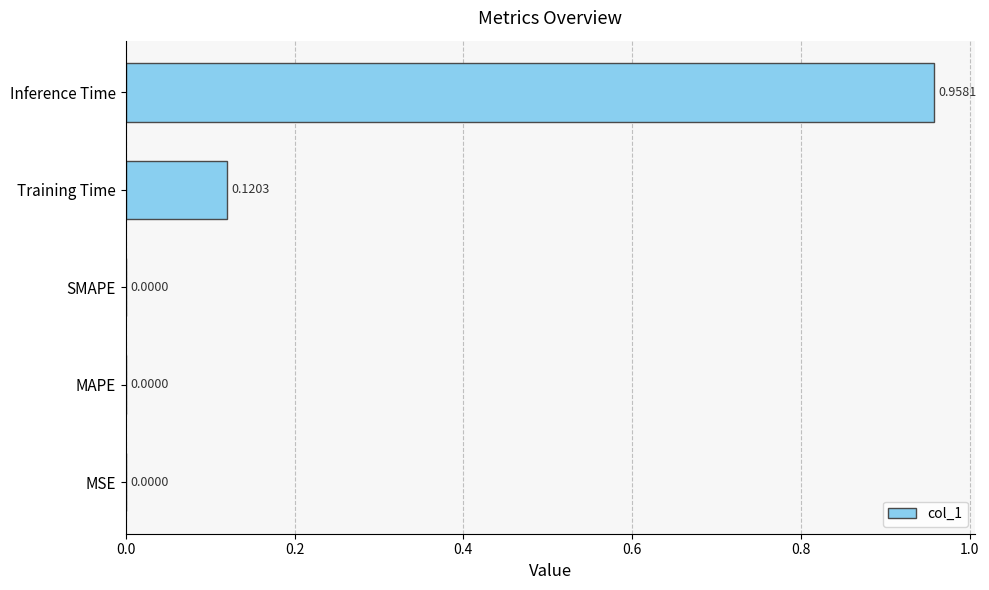

What is the sum of all values?

1.1